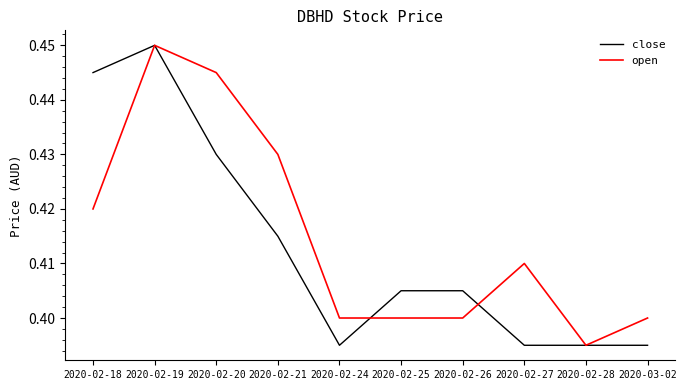

What is the total value across all series at 2020-02-19?

0.9